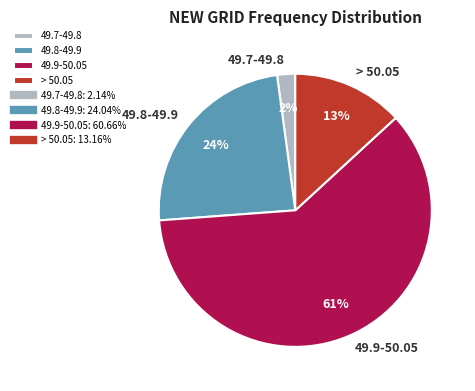

To the nearest percent, what is the difference between the largest and smallest slice percentages?

59%